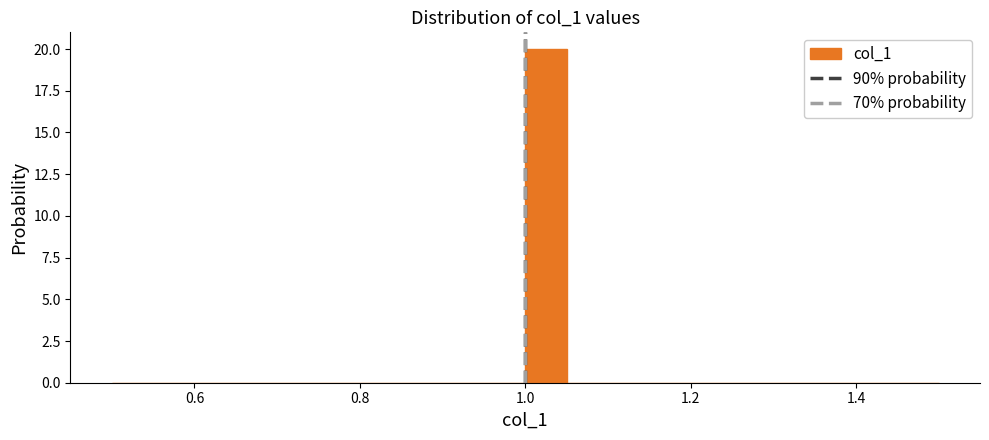

Around what value on the x-axis is the tallest bar? Give the approximate position of its centre, as read against the axis.

1.02